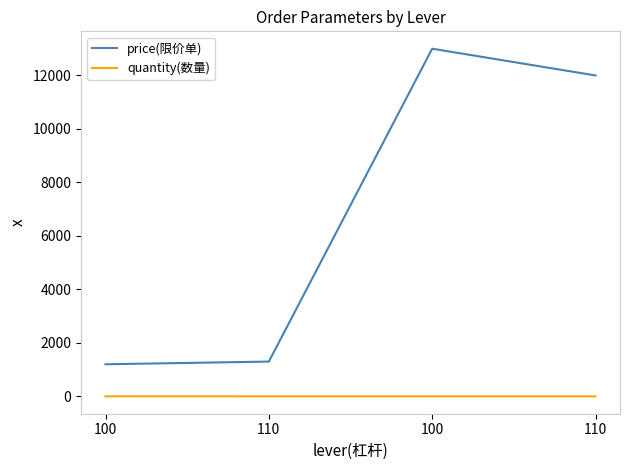

Which series has the largest total across all categories?

price(限价单)